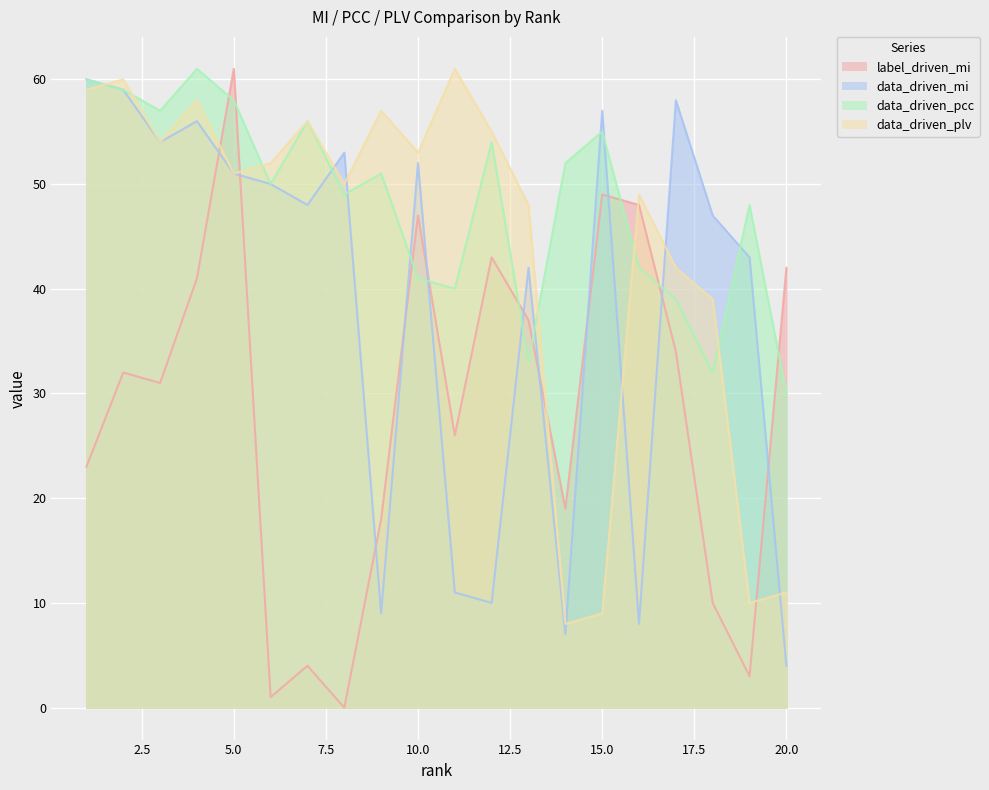

How many intersections are there between label_driven_mi and data_driven_mi?

11